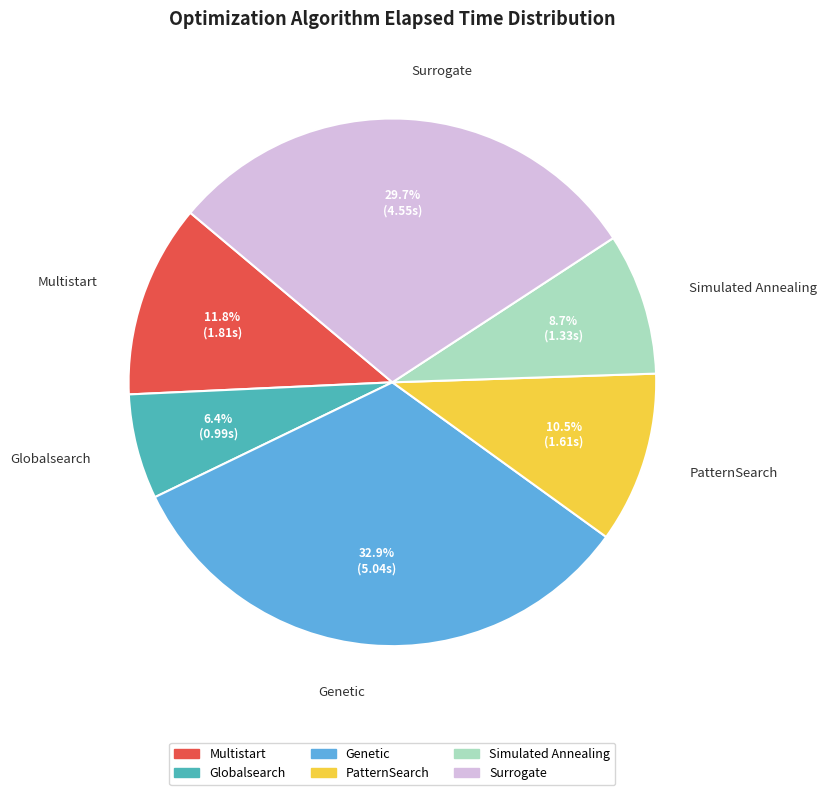

Rank the categories by value from lowest to highest.

Globalsearch, Simulated Annealing, PatternSearch, Multistart, Surrogate, Genetic